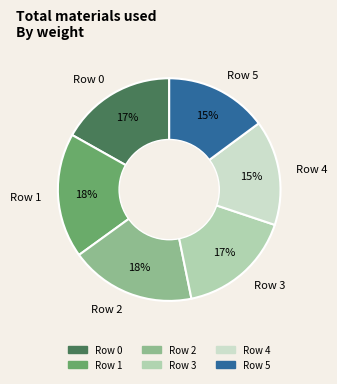

How many slices are in this pie chart?

6